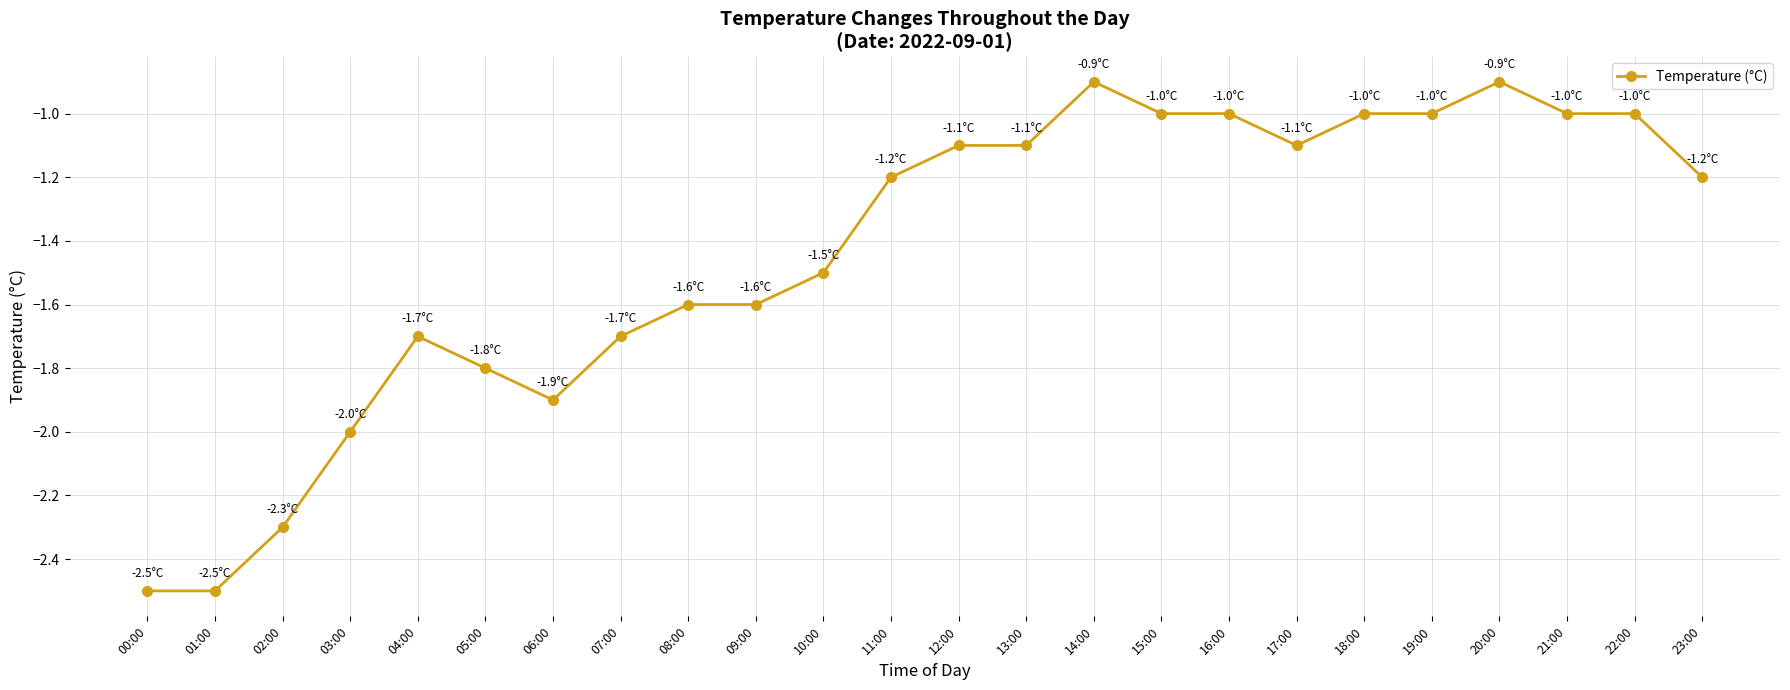

Reading left to right, what are all the values shown in this chart?

-2.5	-2.5	-2.3	-2.0	-1.7	-1.8	-1.9	-1.7	-1.6	-1.6	-1.5	-1.2	-1.1	-1.1	-0.9	-1.0	-1.0	-1.1	-1.0	-1.0	-0.9	-1.0	-1.0	-1.2